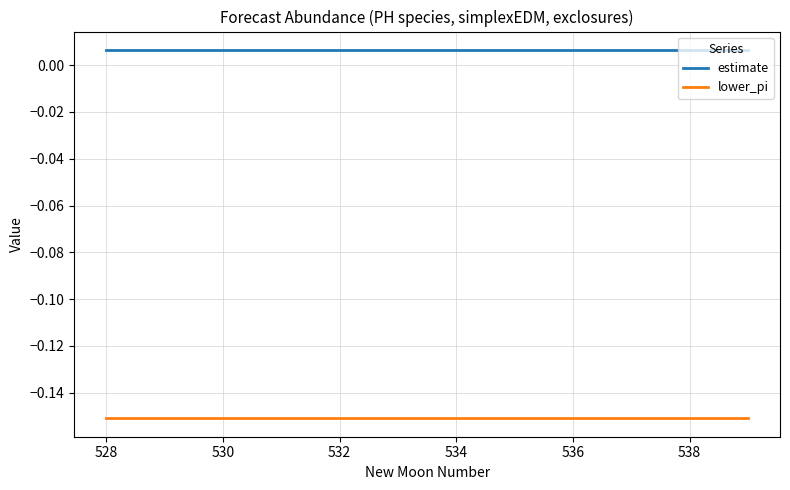

Which series has the largest total across all categories?

estimate